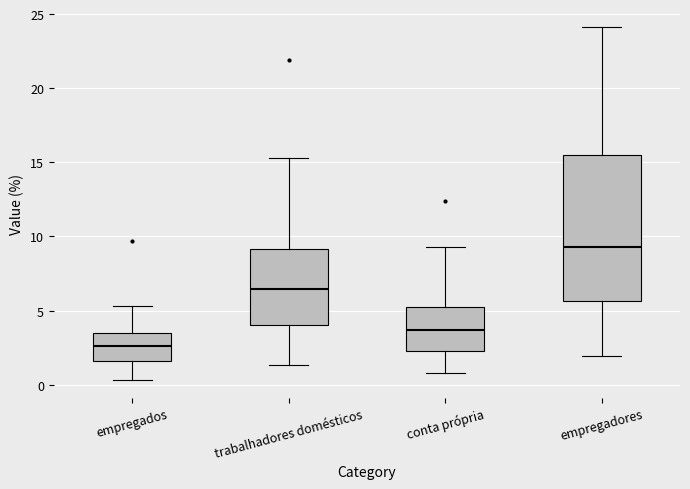

Where does the lower whisker of the box for conta própria end on the y-axis? The values are not printed on the chart, so give them approximately, as read against the axis.

1.0